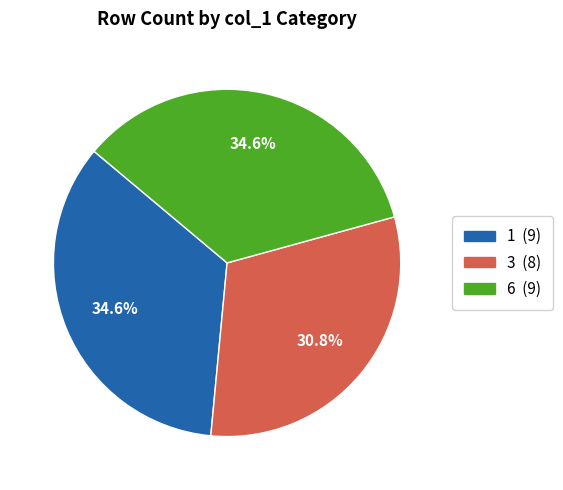

Approximately how many times larger is the value at 3 compared to 6?

0.9